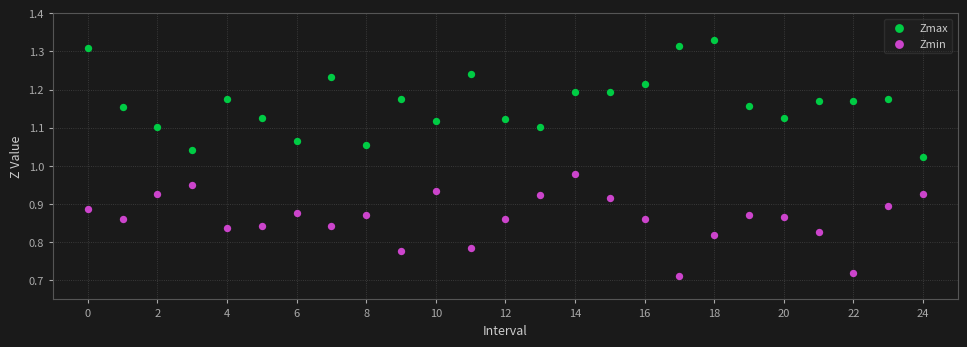

Which series reaches the maximum Y coordinate?

Zmax